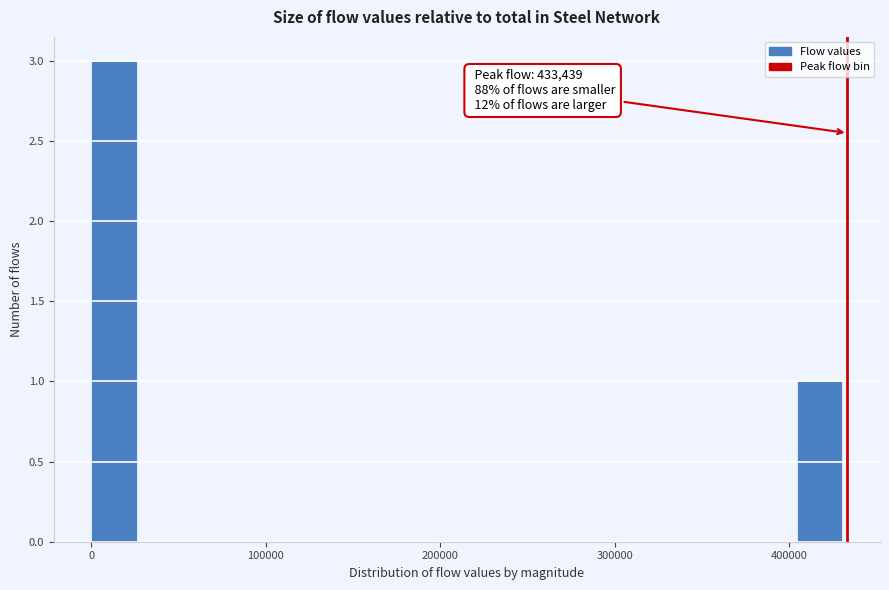

Around what value on the x-axis is the tallest bar? Give the approximate position of its centre, as read against the axis.

10000